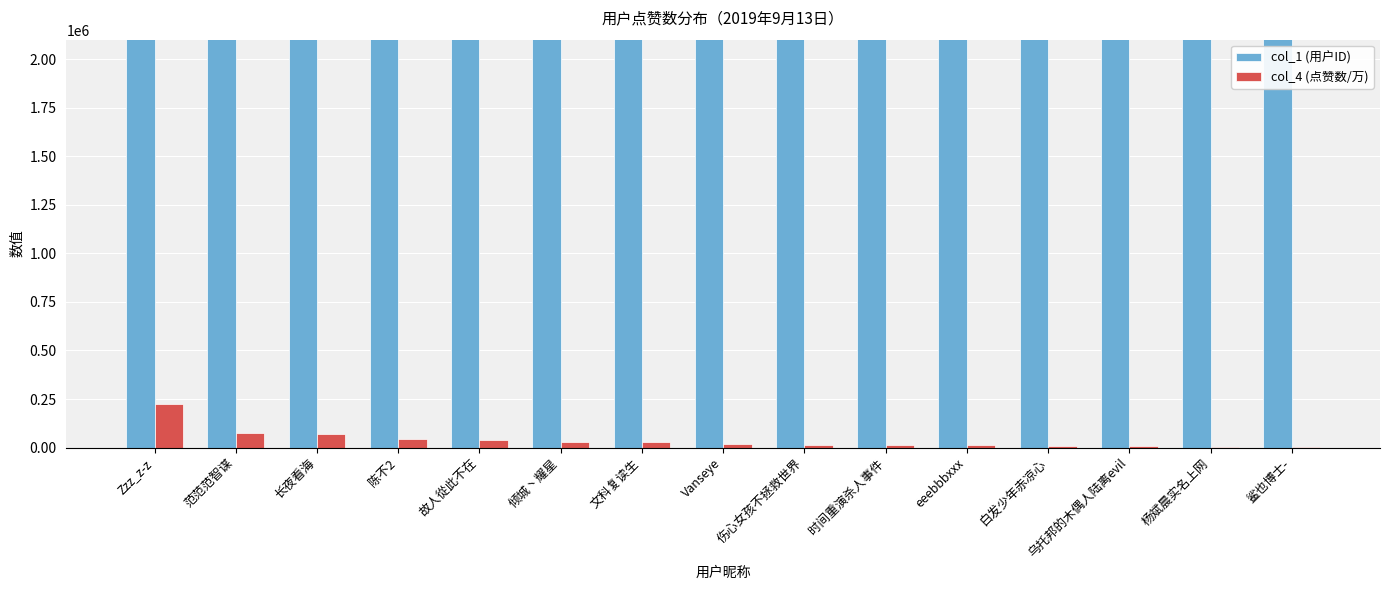

What is the label of the 10th bar from the left?

时间重演杀人事件